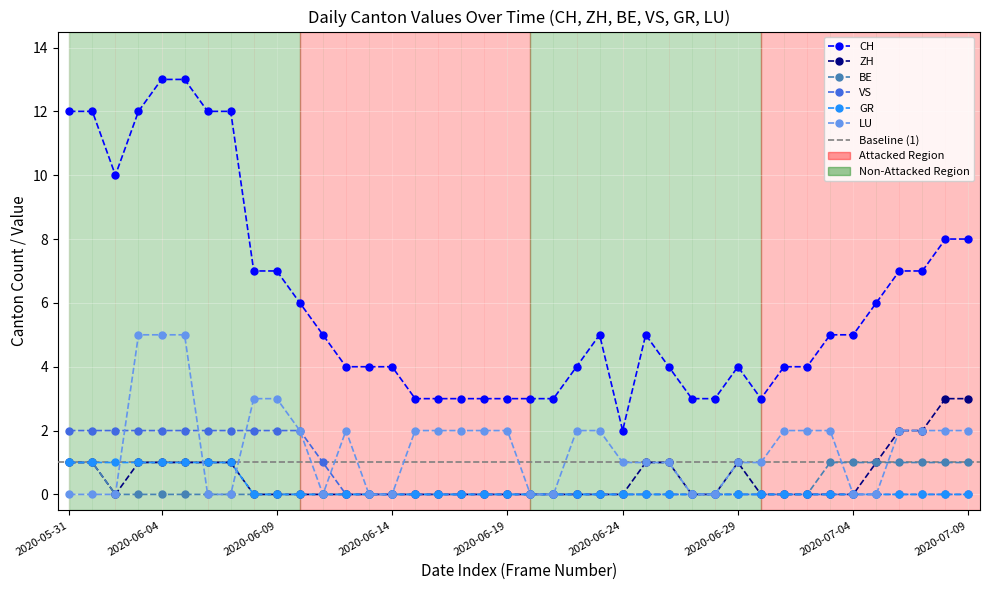

What is the maximum value for BE?

1